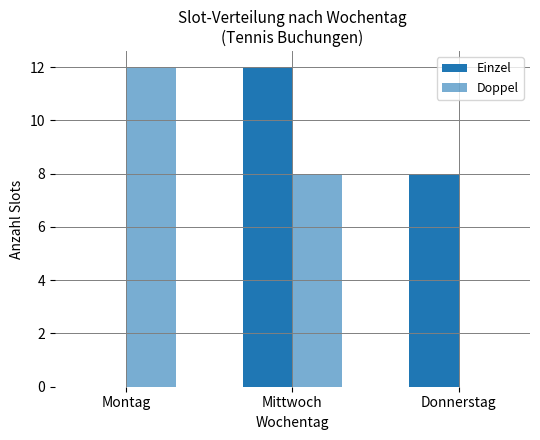

What position from the right is Montag?

3